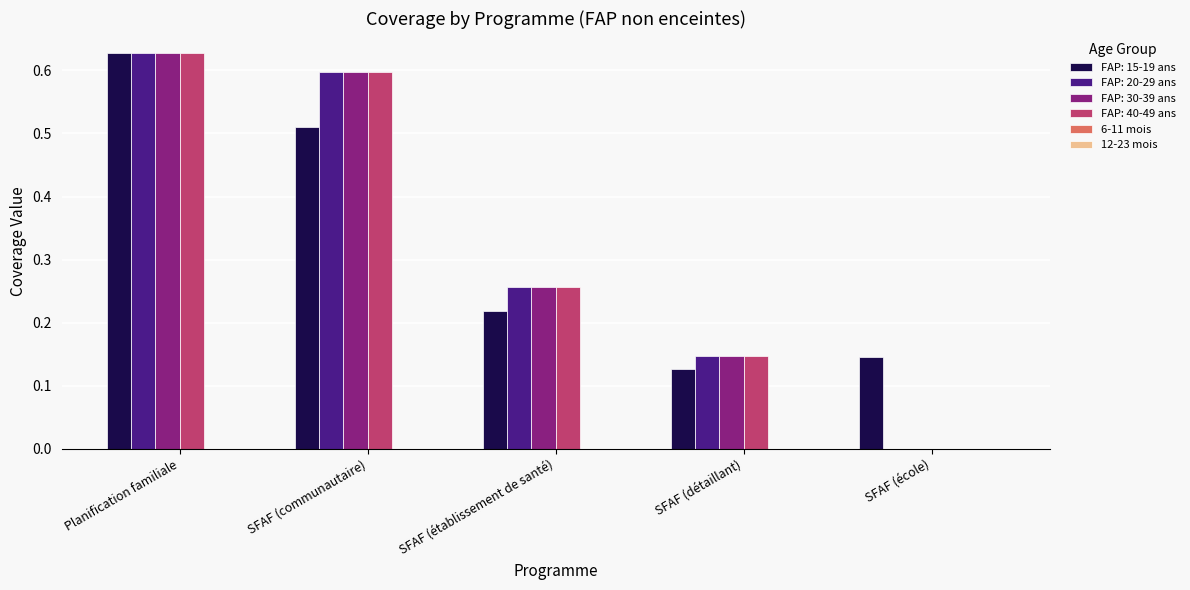

What is the sum of the FAP: 20-29 ans values at SFAF (établissement de santé) and SFAF (détaillant)?

0.4